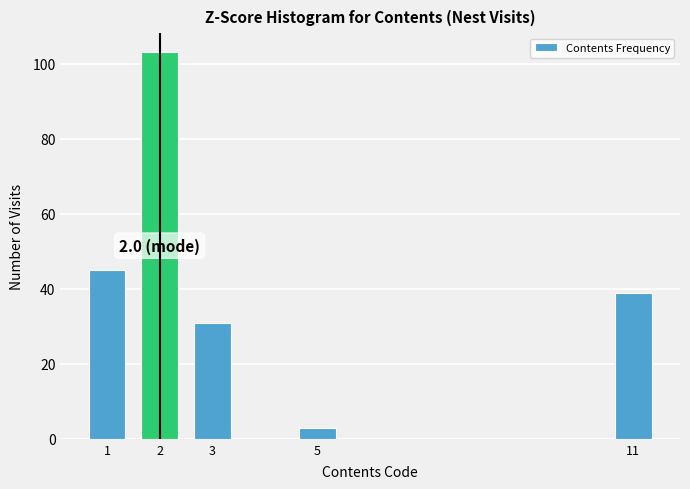

Reading left to right, extract all data points from this chart.

45	103	31	3	39